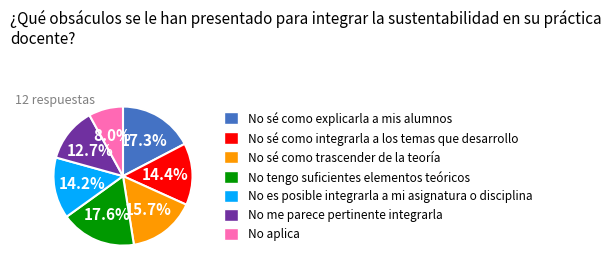

Approximately how many times larger is the value at No sé como trascender de la teoría compared to No tengo suficientes elementos teóricos?

0.9